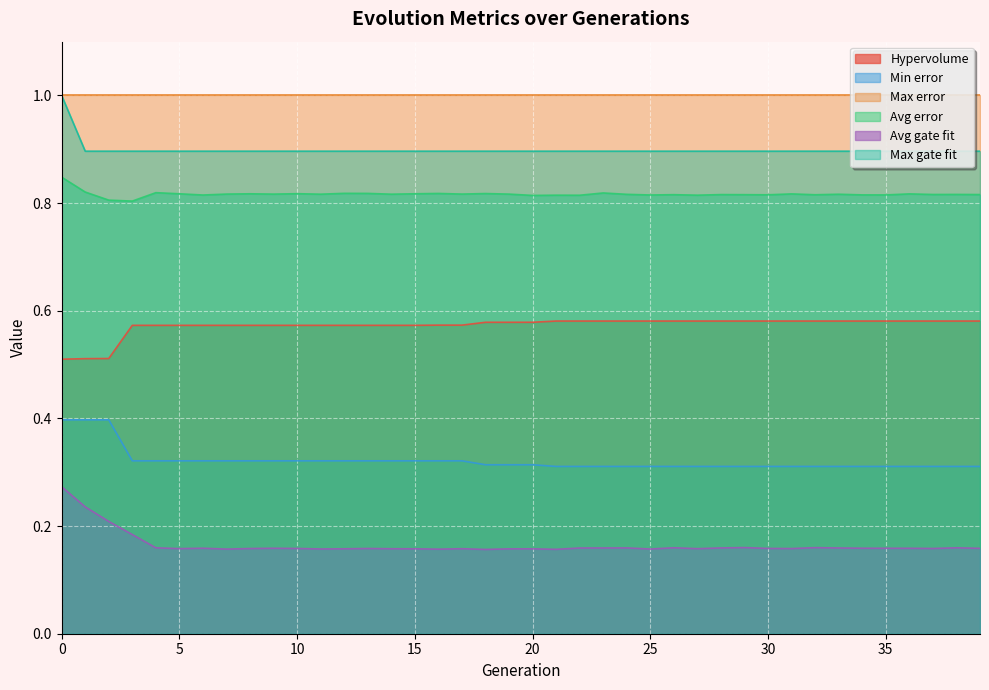

Count the number of data series in this chart.

6